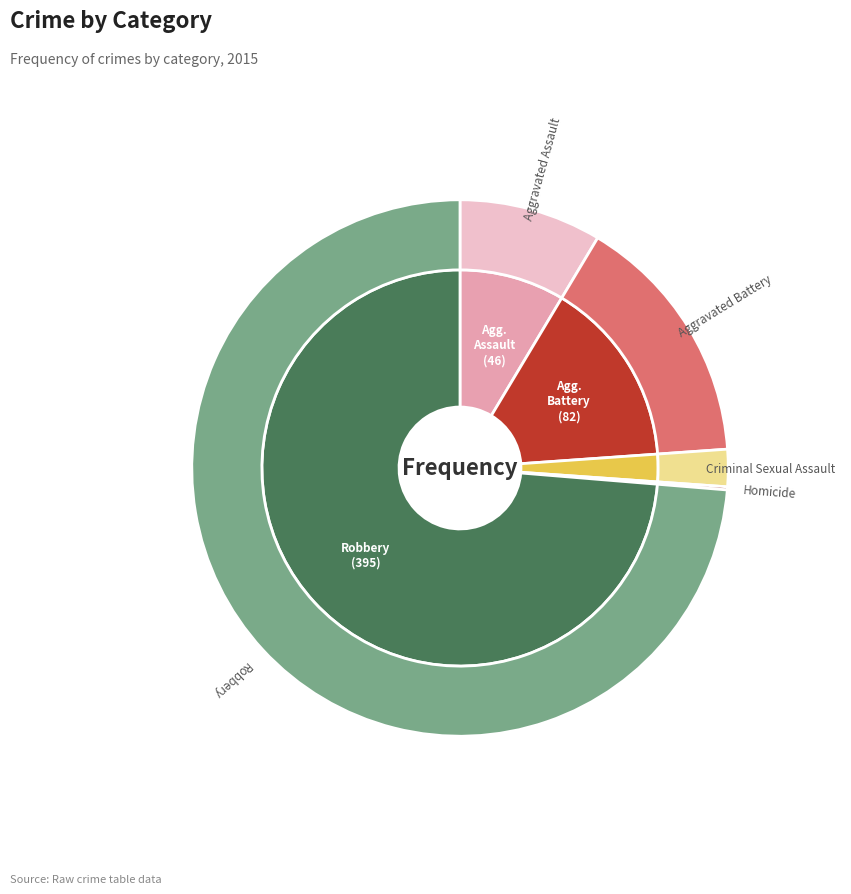

To the nearest percent, what is the combined percentage of Aggravated Battery and Criminal Sexual Assault?

18%